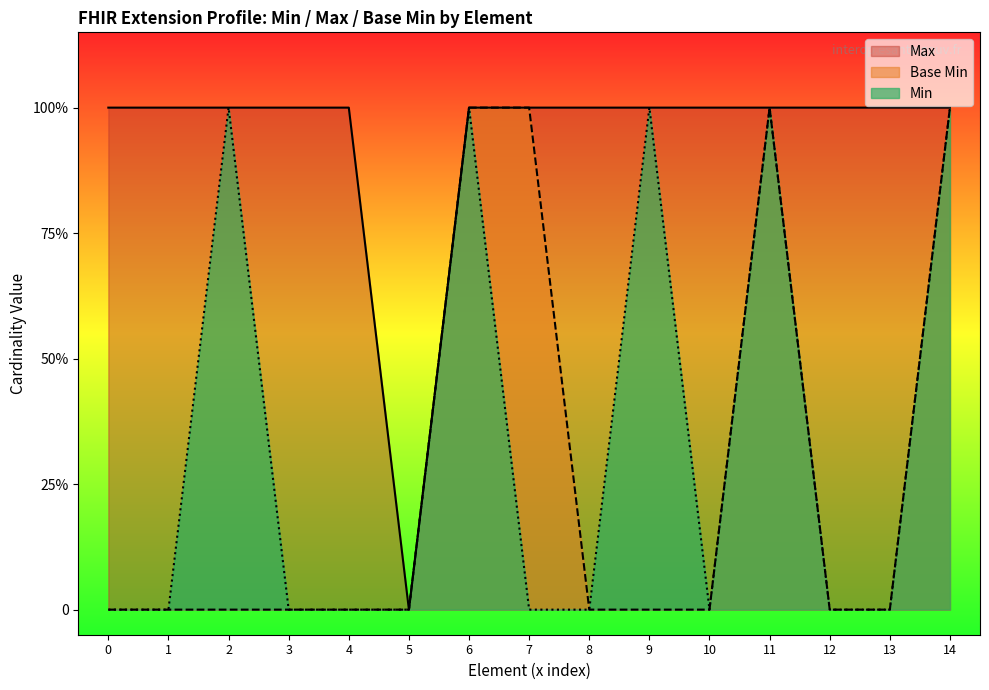

How many data points does each series have?

15